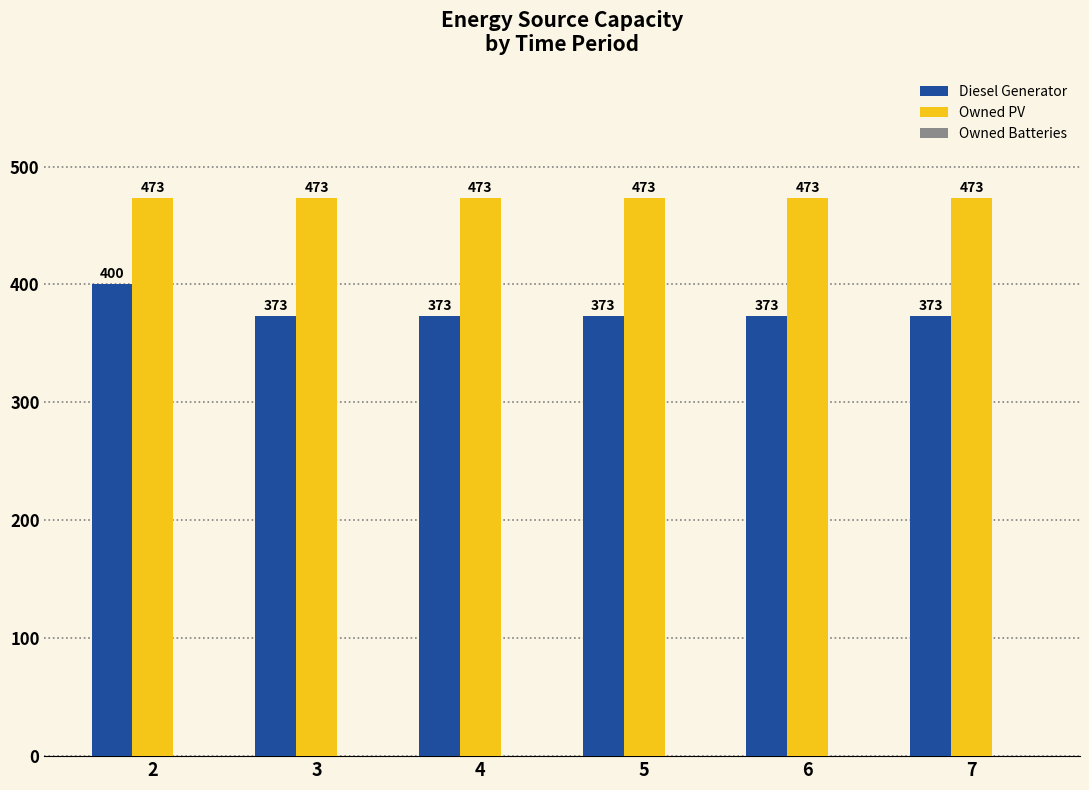

What value does the Owned PV series have at 3?

473